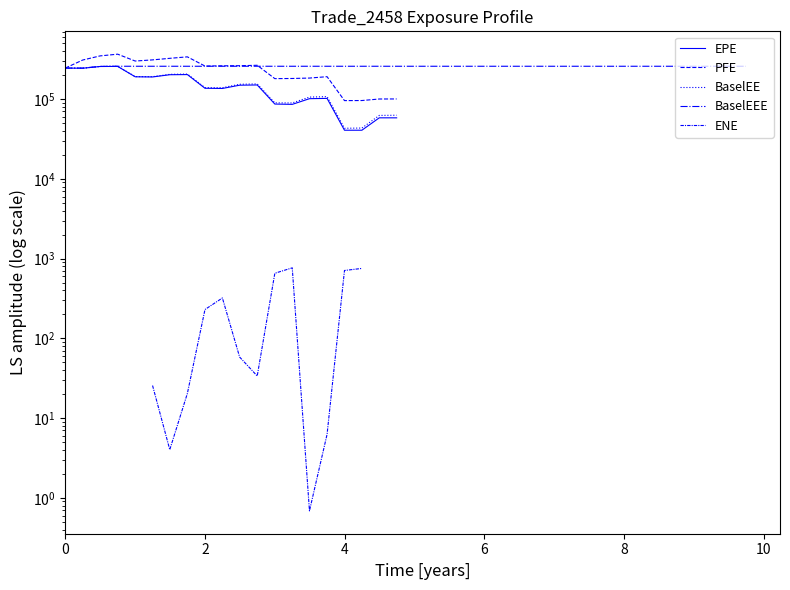

How many lines are shown in the chart?

5